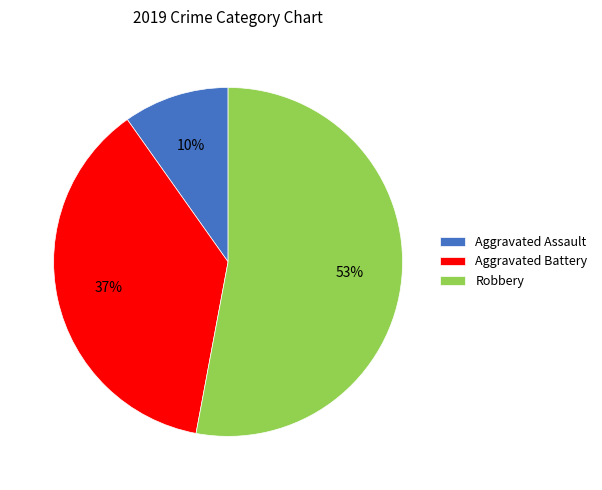

Which has a higher value, Aggravated Battery or Robbery?

Robbery